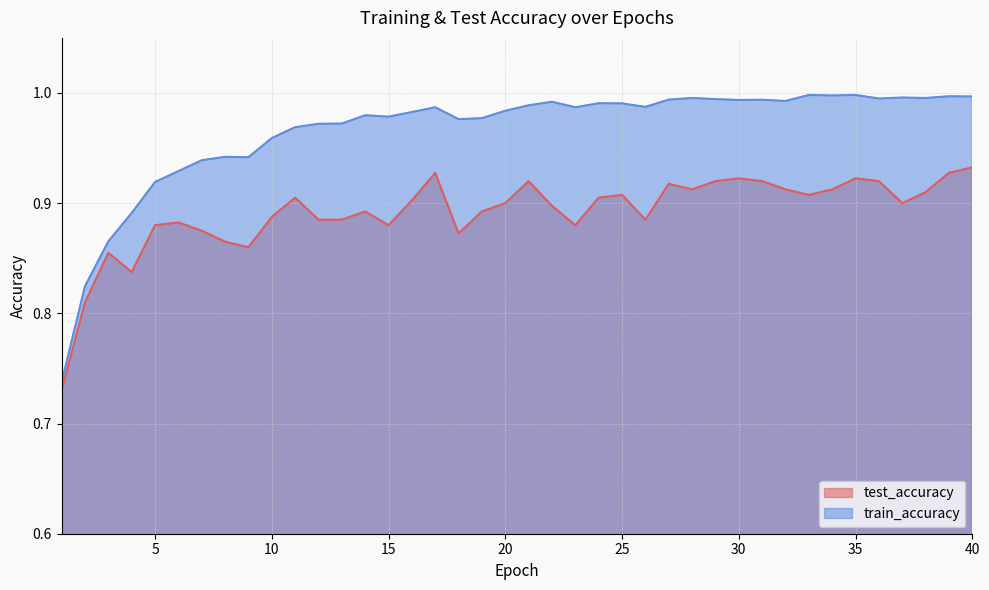

What is the maximum value shown in the chart?

1.0